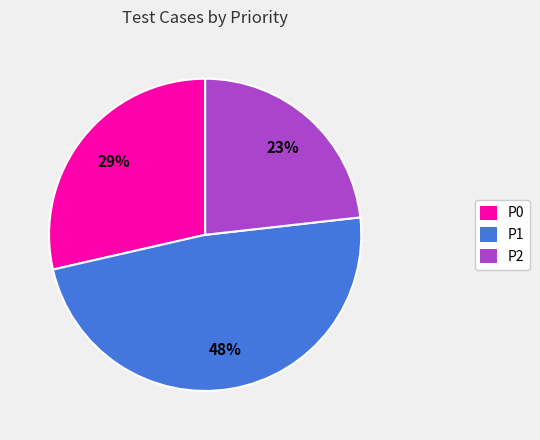

Does P0 account for over 50% of the chart?

No